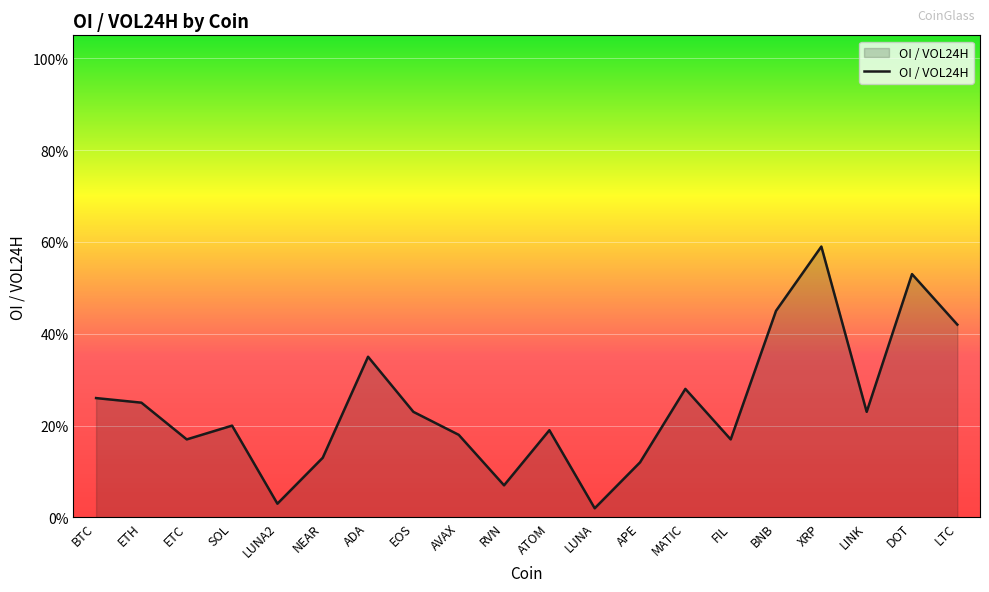

Reading left to right, transcribe all the data shown in this chart.

BTC=0.3	ETH=0.2	ETC=0.2	SOL=0.2	LUNA2=0.0	NEAR=0.1	ADA=0.3	EOS=0.2	AVAX=0.2	RVN=0.1	ATOM=0.2	LUNA=0.0	APE=0.1	MATIC=0.3	FIL=0.2	BNB=0.5	XRP=0.6	LINK=0.2	DOT=0.5	LTC=0.4